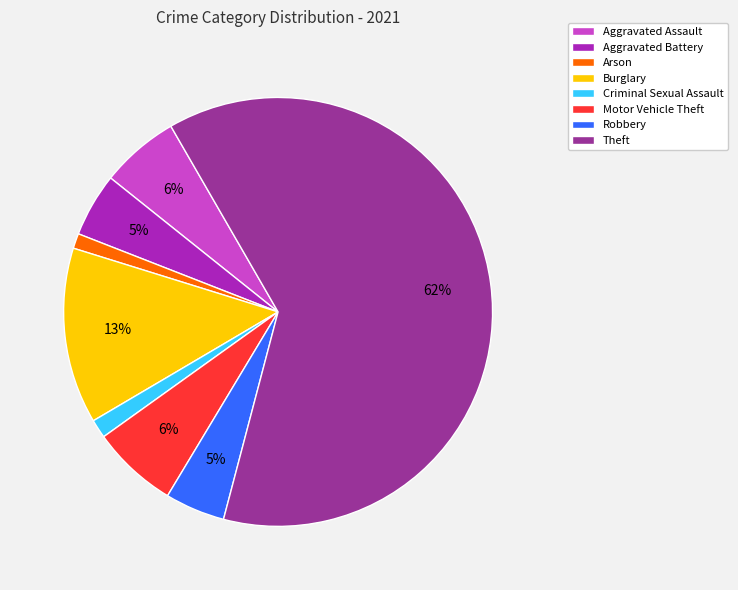

Is there a majority slice in this chart?

Yes